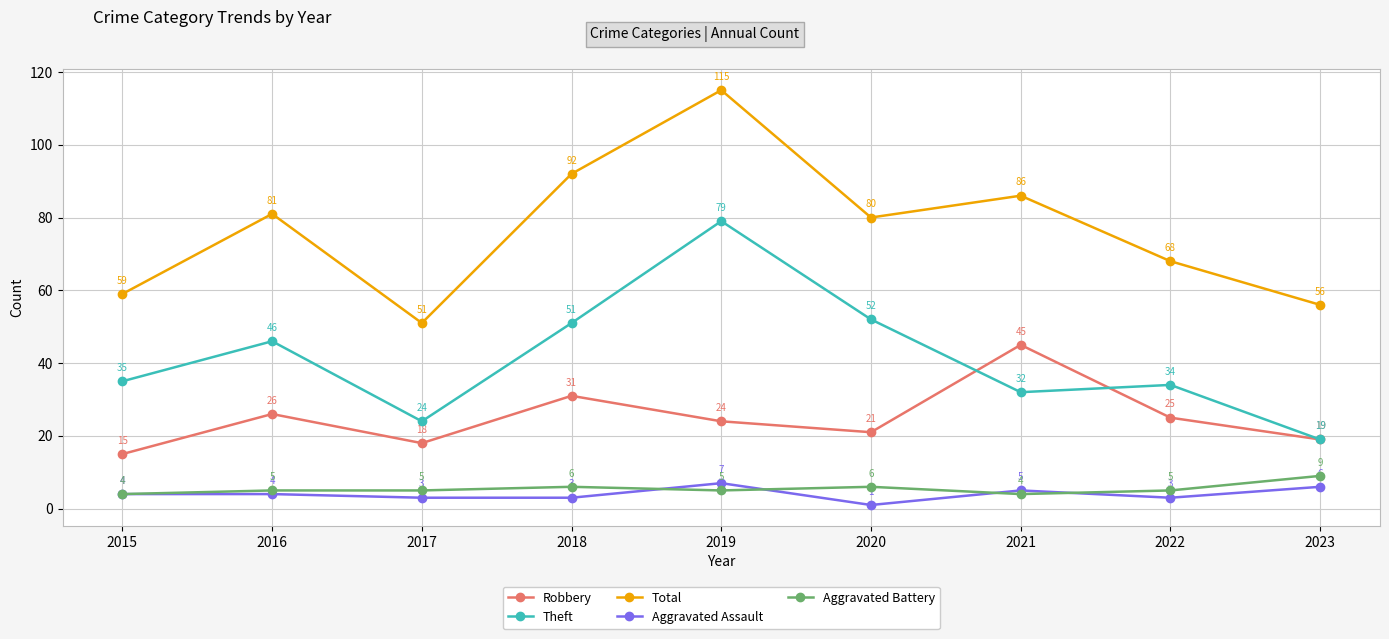

The value of Aggravated Battery at 2021 is 4. True or false?

True